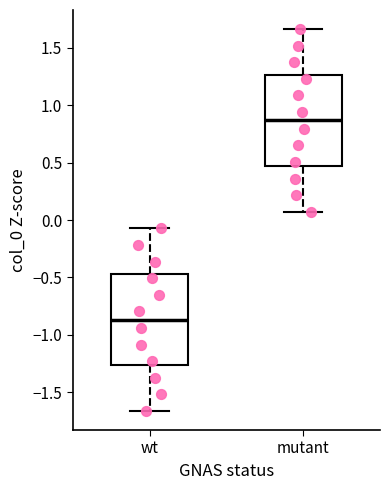

Where does the lower whisker of the box for wt end on the y-axis? The values are not printed on the chart, so give them approximately, as read against the axis.

-1.65